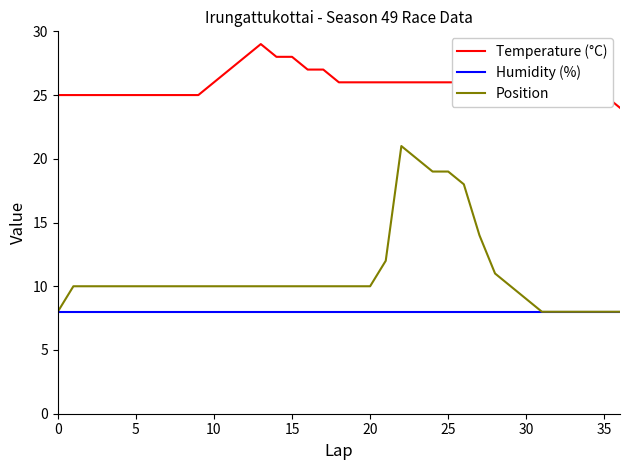

Which series has the largest total across all categories?

Temperature (°C)